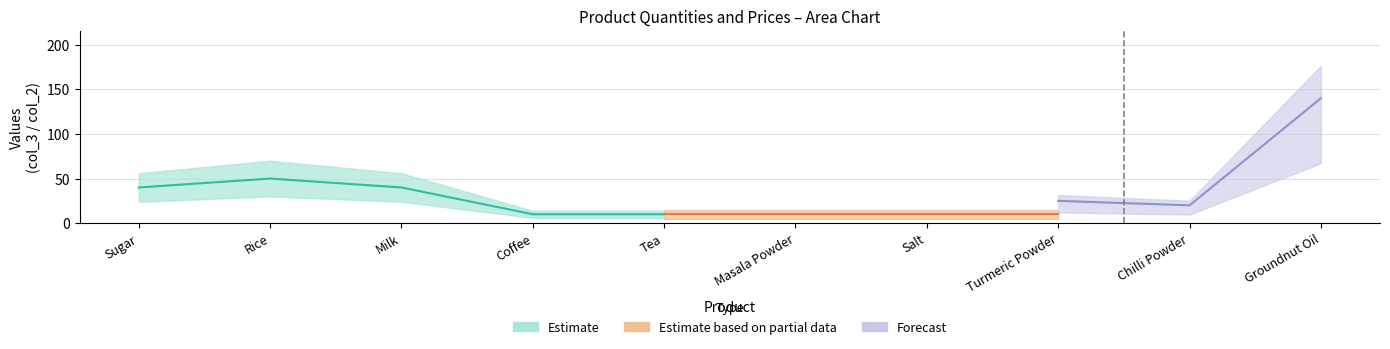

At which category does the data reach its first local peak?

Rice